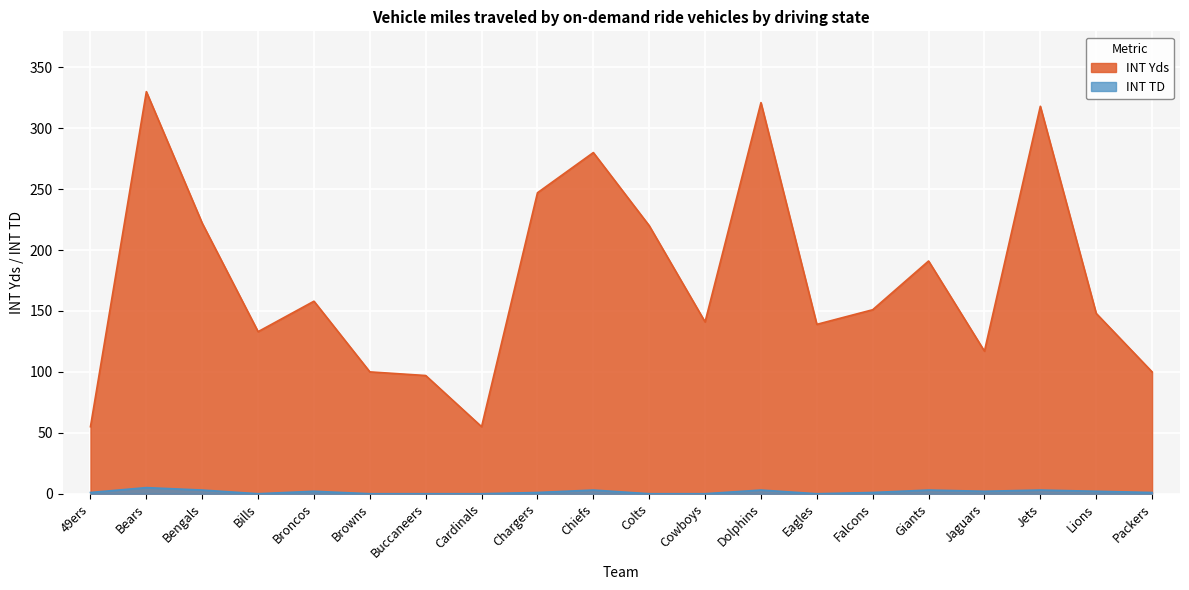

What value does the INT Yds series have at Jaguars, to the nearest 50?

100